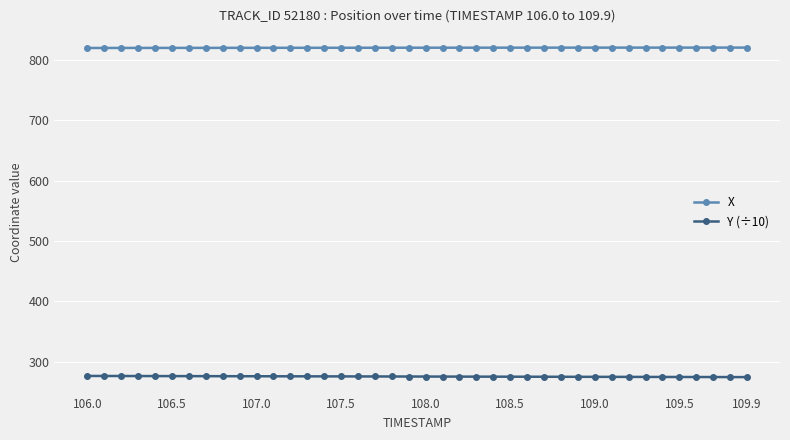

What is the greatest value displayed?

820.0